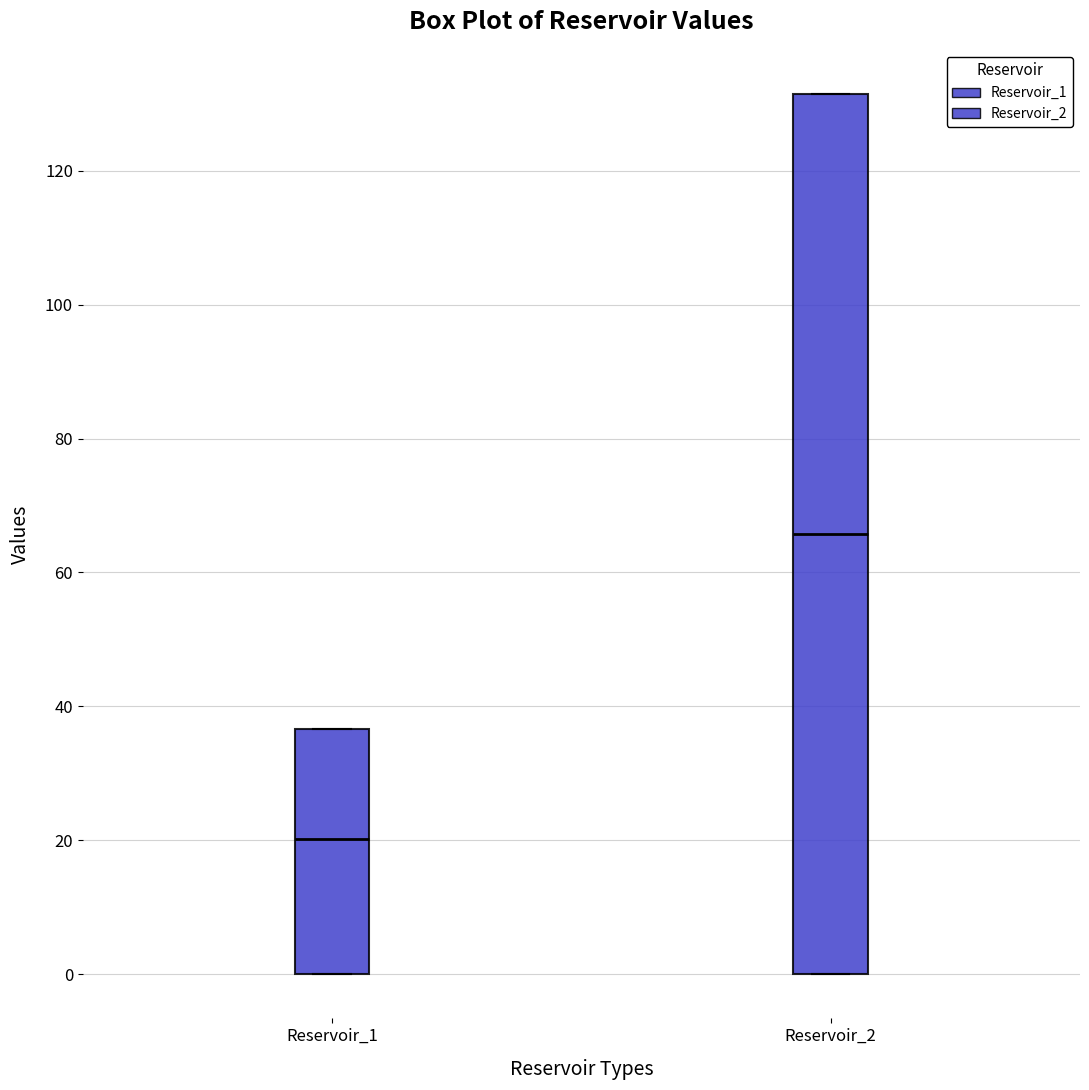

Reading left to right, read every box against the y-axis: the position of its median line, the range the box covers, and the ends of its whiskers. The values are not printed on the chart, so give them approximately, as read against the axis.

Reservoir_1: median 20, box 0 to 36, whiskers 0 to 36
Reservoir_2: median 66, box 0 to 132, whiskers 0 to 132